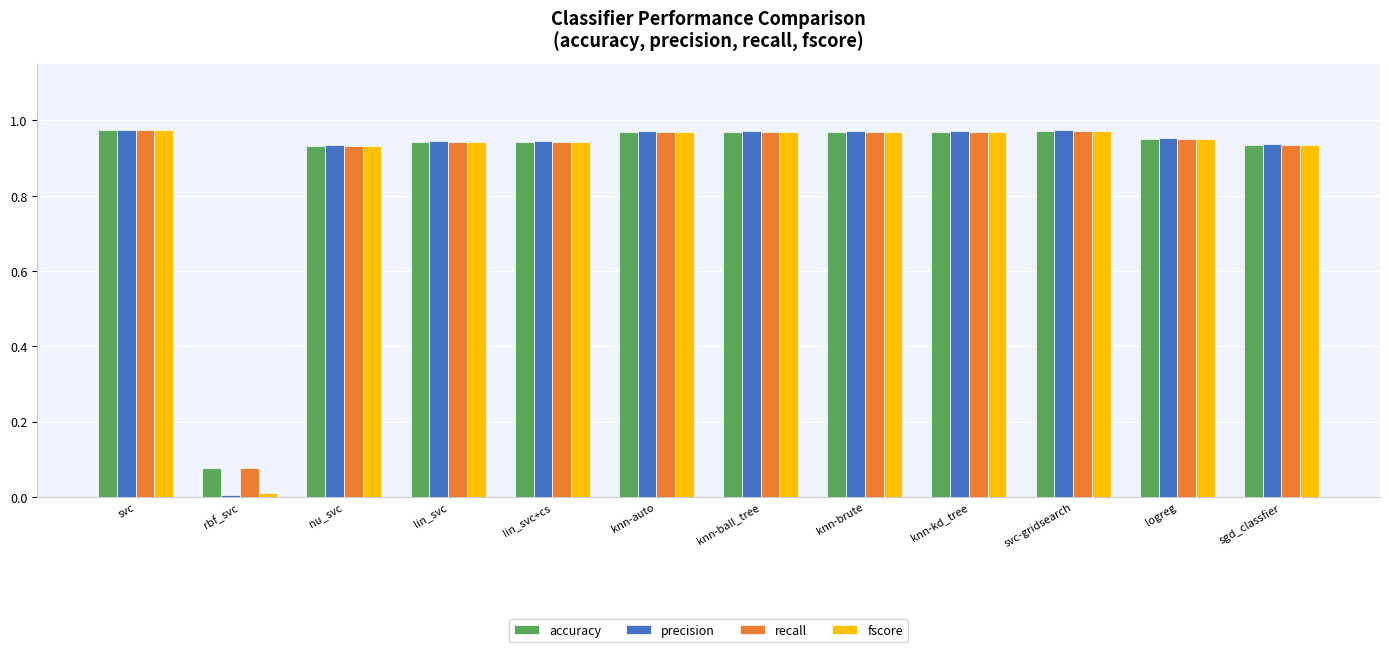

The value of accuracy at svc is 0.4. True or false?

False